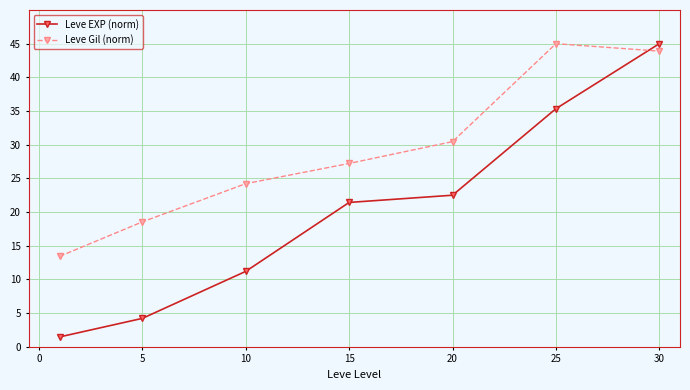

After their last crossing, which series has the higher values: Leve Gil (norm) or Leve EXP (norm)?

Leve EXP (norm)